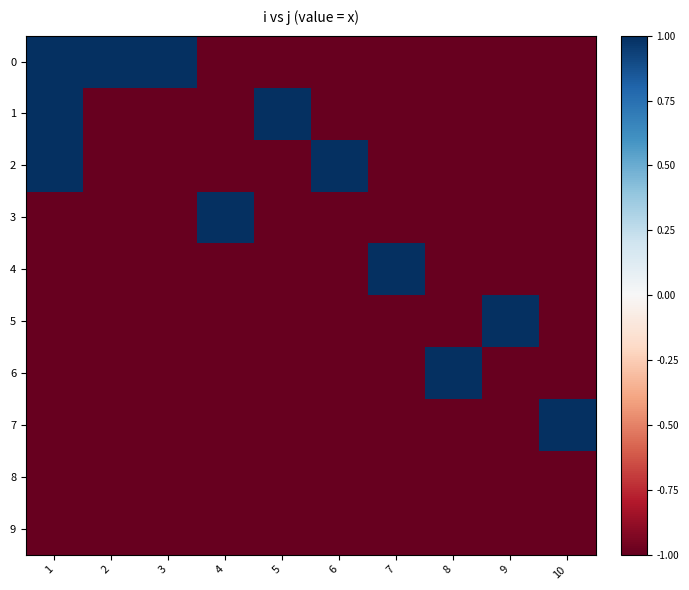

Between 7 and 8, which is larger?

7